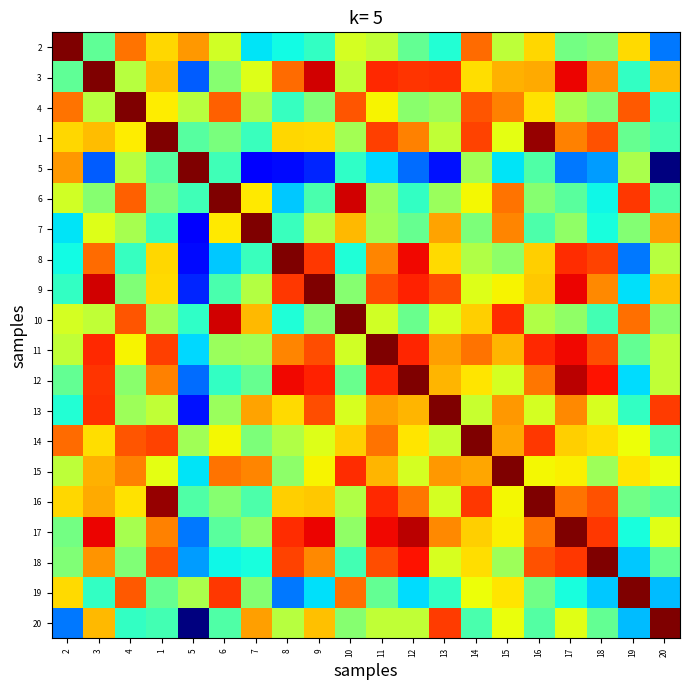

At 4, list the series in order from largest to smallest.

4, 14, 10, 19, 6, 2, 15, 16, 1, 11, 5, 3, 7, 17, 13, 12, 9, 18, 8, 20